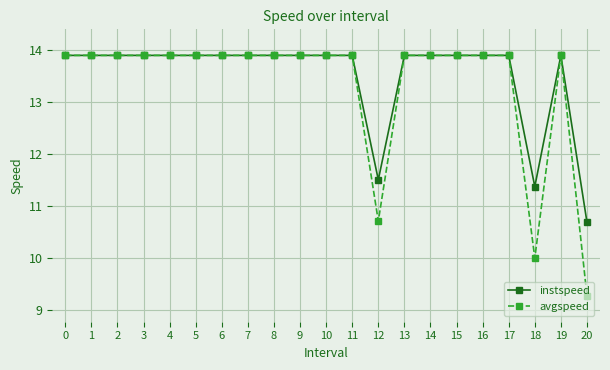

Which series has the largest range (max minus min)?

avgspeed